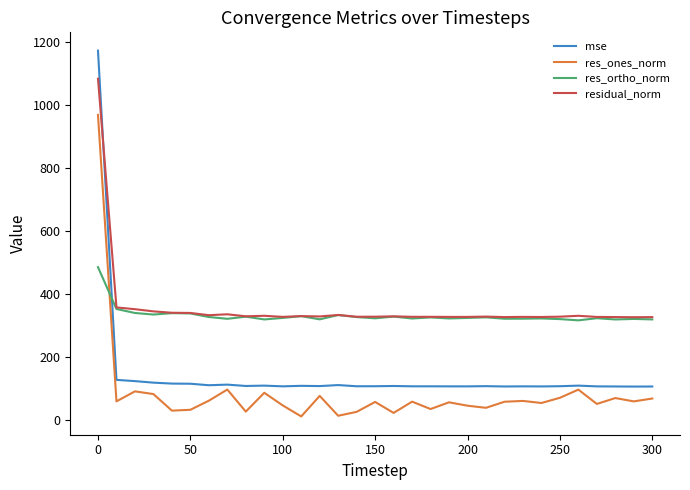

Which series has the largest range (max minus min)?

mse